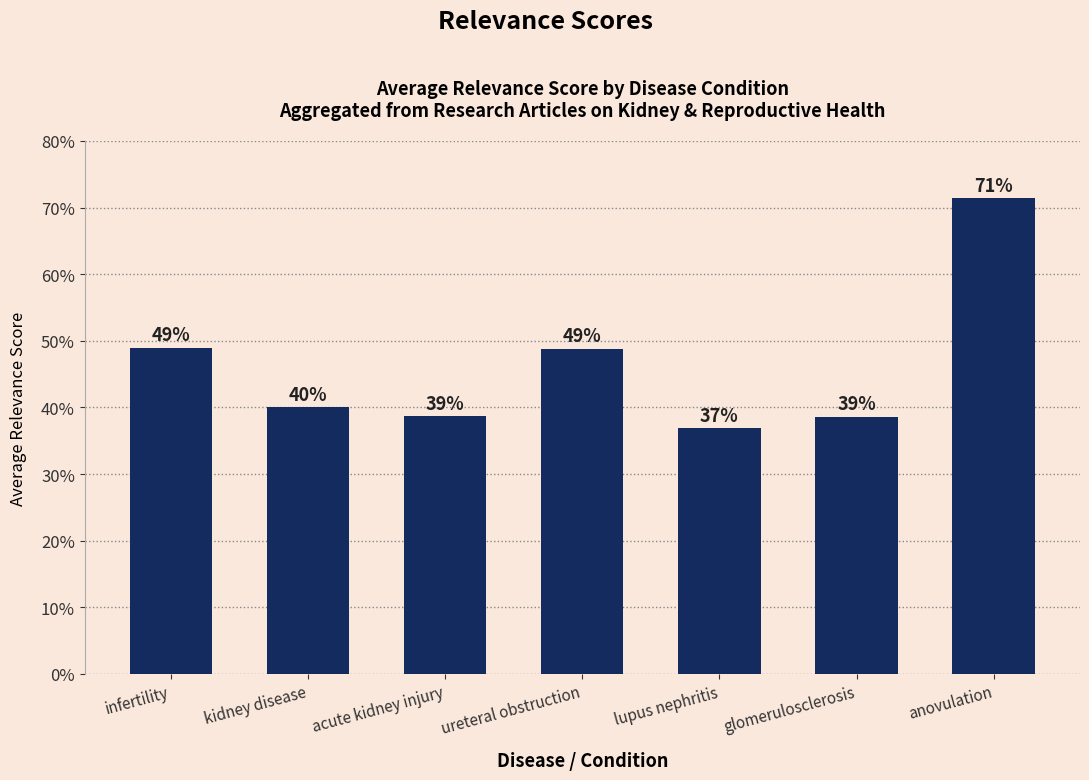

What is the sum of the values at acute kidney injury and infertility?

0.9